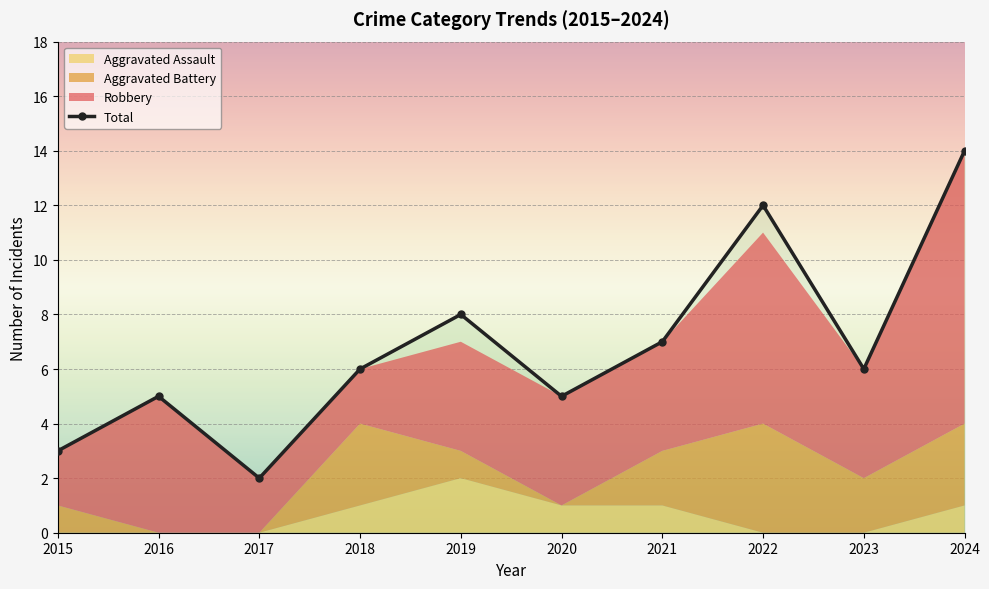

Reading left to right, list all the values displayed in this chart.

3	5	2	6	8	5	7	12	6	14